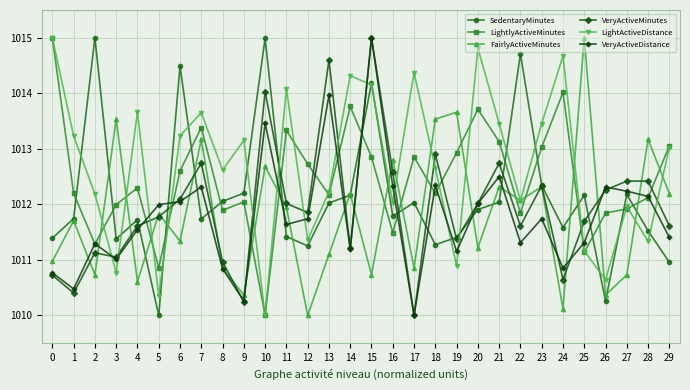

What is the difference between the VeryActiveDistance values at 10 and 0?

2.7